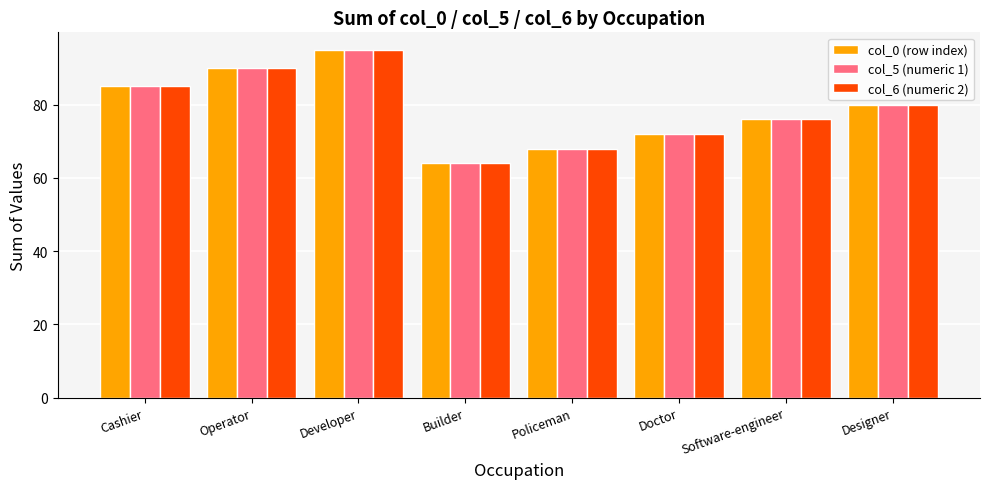

At which label does col_5 (numeric 1) reach its minimum?

Builder